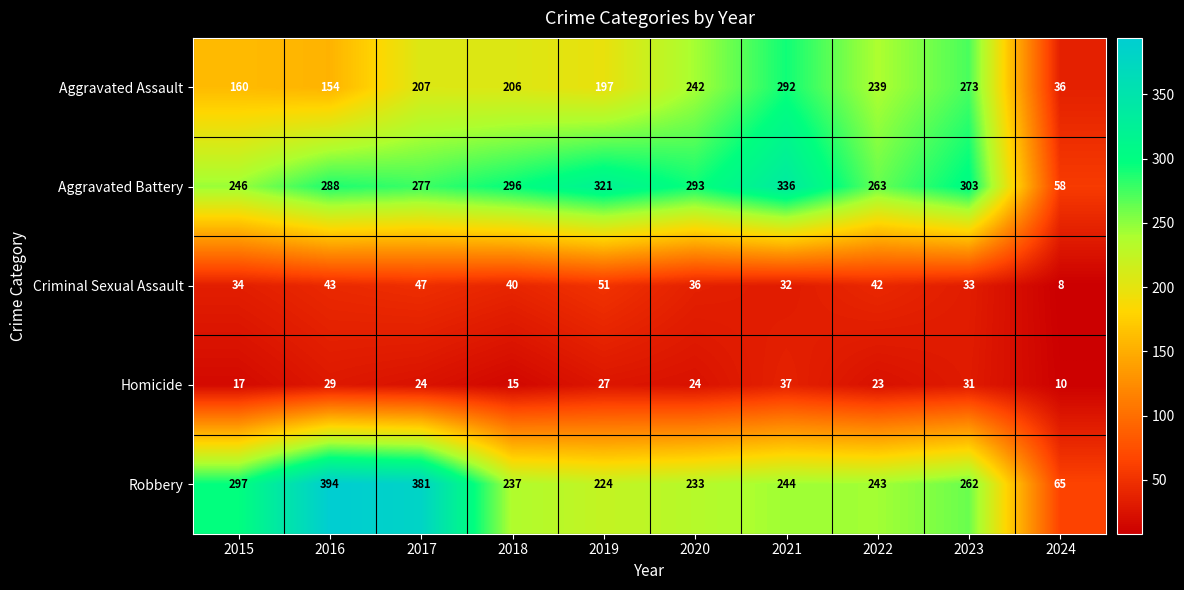

Where is Criminal Sexual Assault nearest to the value 29?

2021